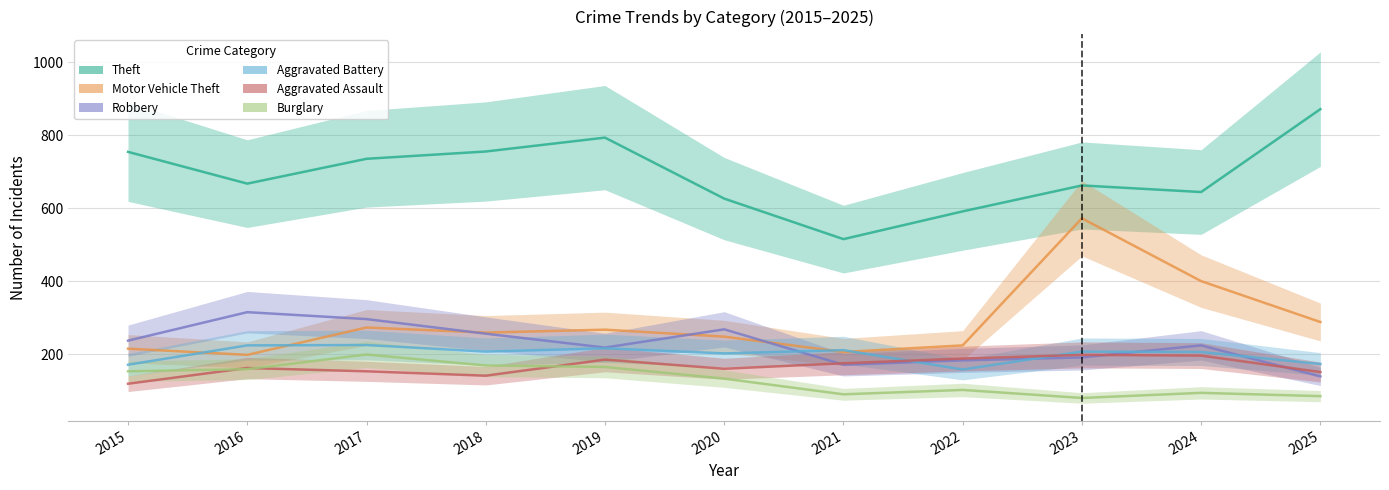

True or false: Motor Vehicle Theft and Aggravated Battery cross at least once.

True